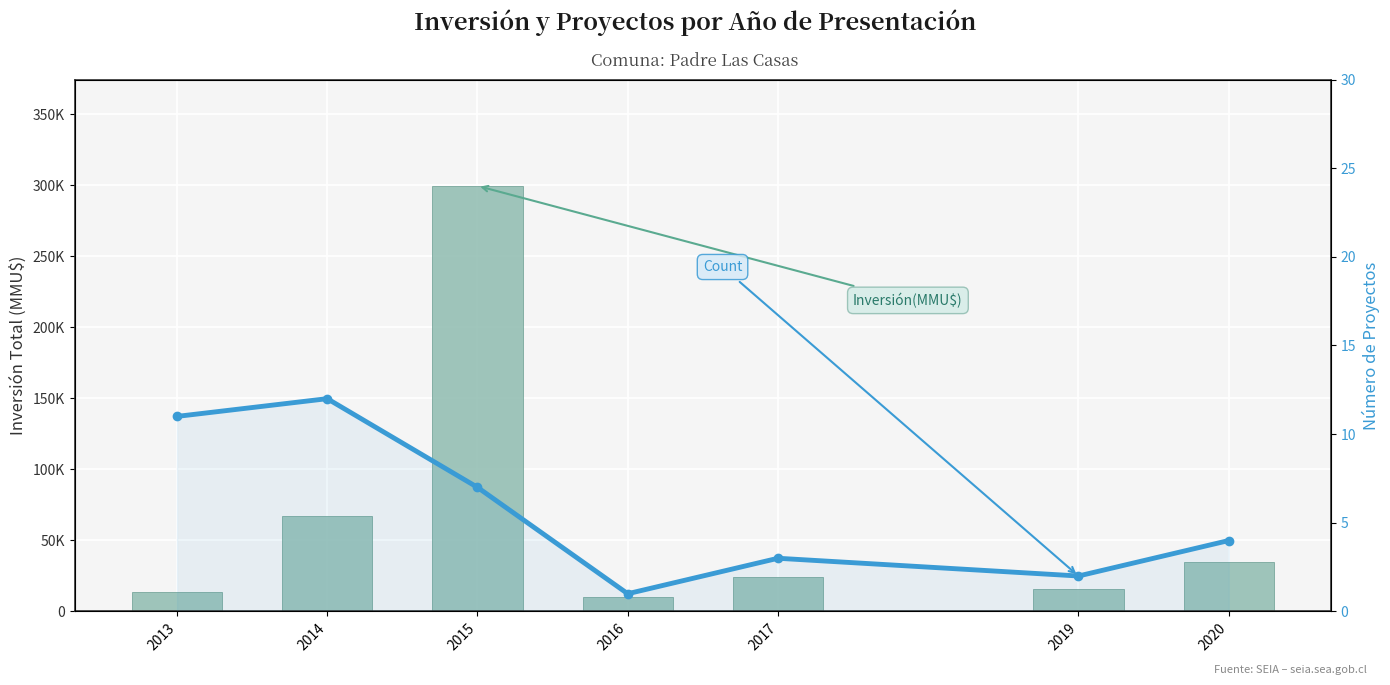

Reading right to left, extract all data points from this chart.

Inversión(MMU$): 2020=34504	2019=15700	2017=24200	2016=10000	2015=299538	2014=66862	2013=14025
Count: 2020=4	2019=2	2017=3	2016=1	2015=7	2014=12	2013=11